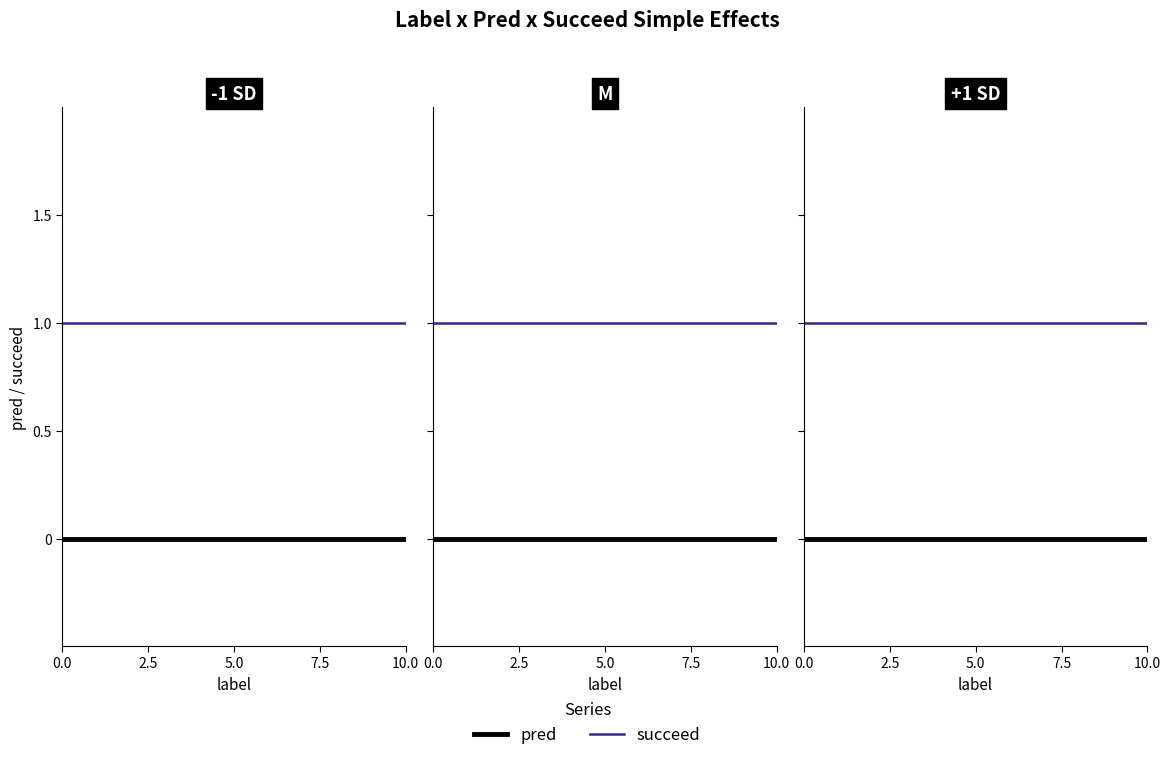

Reading left to right, extract all data points from this chart.

pred: 0	0	0
succeed: 1	1	1